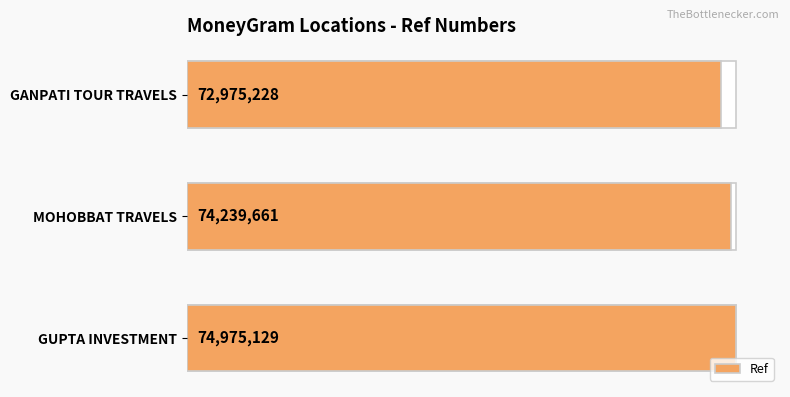

What is the value of the 3rd bar from the left?

74975129